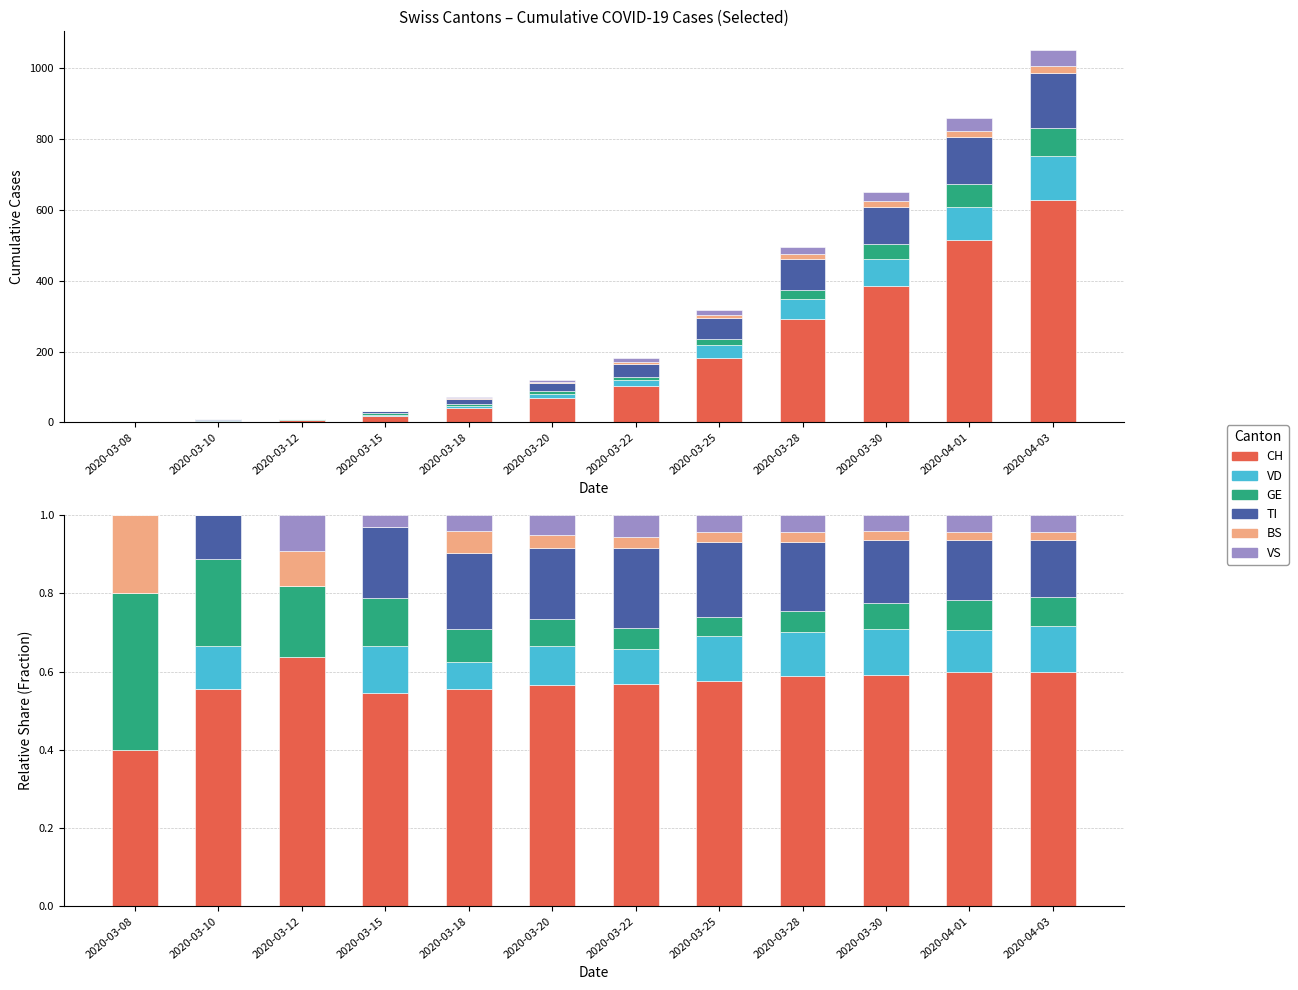

Is it true that BS equals 0.1 at 2020-03-12?

True